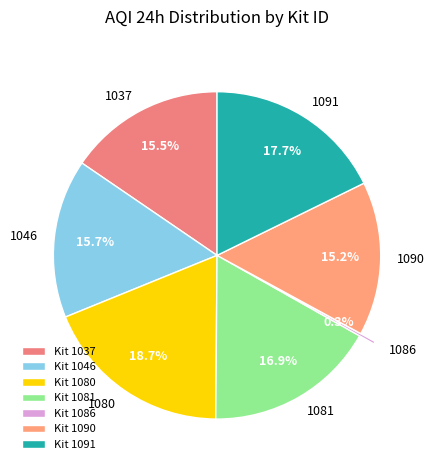

Is there any slice that represents more than half of the pie?

No